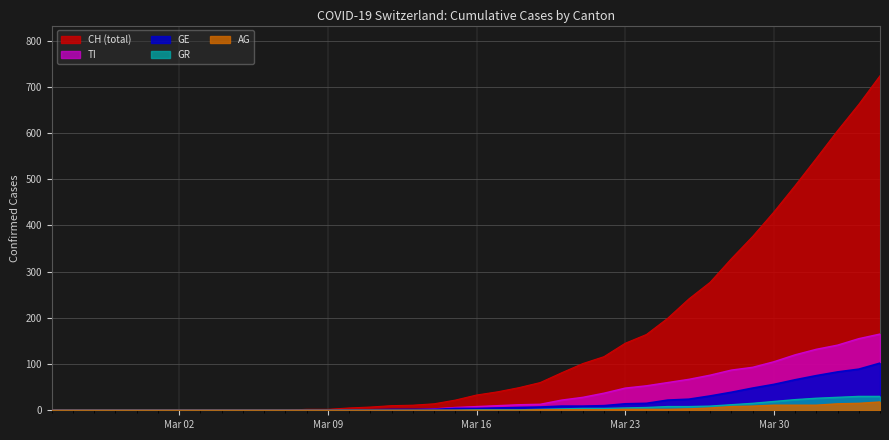

What is the average value of the GE series?

18